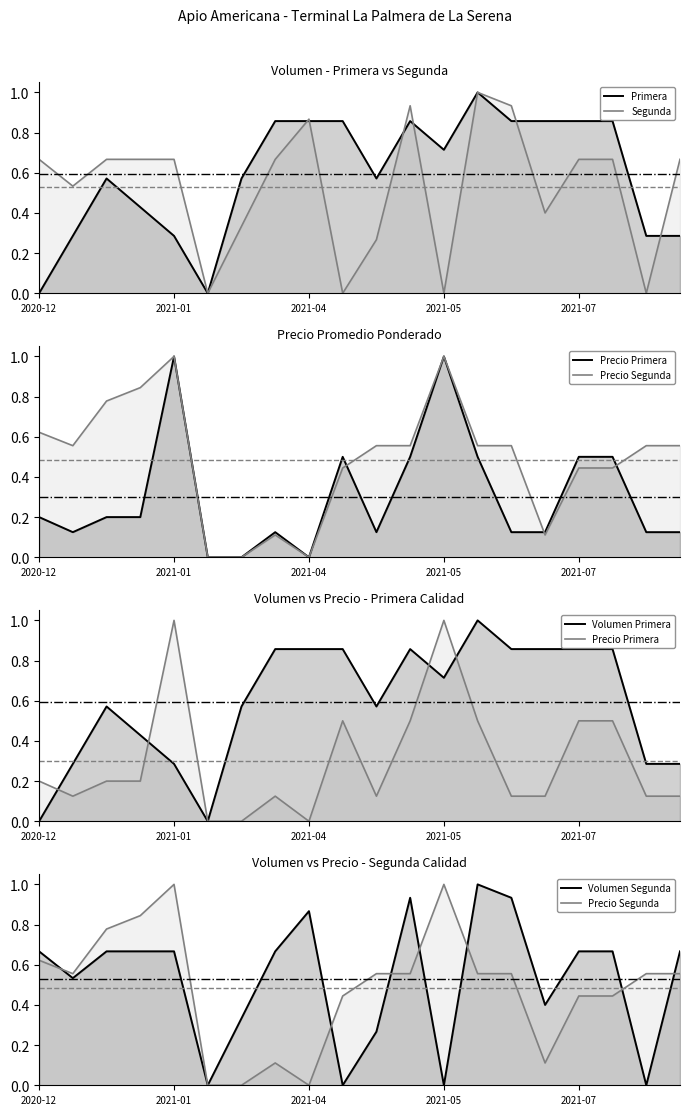

Reading right to left, what are all the values shown in this chart?

Primera: 0.3	0.3	0.9	0.9	0.9	0.9	1.0	0.7	0.9	0.6	0.9	0.9	0.9	0.6	0.0	0.3	0.4	0.6	0.3	0.0
Segunda: 0.7	0.0	0.7	0.7	0.4	0.9	1.0	0.0	0.9	0.3	0.0	0.9	0.7	0.3	0.0	0.7	0.7	0.7	0.5	0.7
Precio Primera: 0.1	0.1	0.5	0.5	0.1	0.1	0.5	1.0	0.5	0.1	0.5	0.0	0.1	0.0	0.0	1.0	0.2	0.2	0.1	0.2
Precio Segunda: 0.6	0.6	0.4	0.4	0.1	0.6	0.6	1.0	0.6	0.6	0.4	0.0	0.1	0.0	0.0	1.0	0.8	0.8	0.6	0.6
Volumen Primera: 0.3	0.3	0.9	0.9	0.9	0.9	1.0	0.7	0.9	0.6	0.9	0.9	0.9	0.6	0.0	0.3	0.4	0.6	0.3	0.0
Volumen Segunda: 0.7	0.0	0.7	0.7	0.4	0.9	1.0	0.0	0.9	0.3	0.0	0.9	0.7	0.3	0.0	0.7	0.7	0.7	0.5	0.7